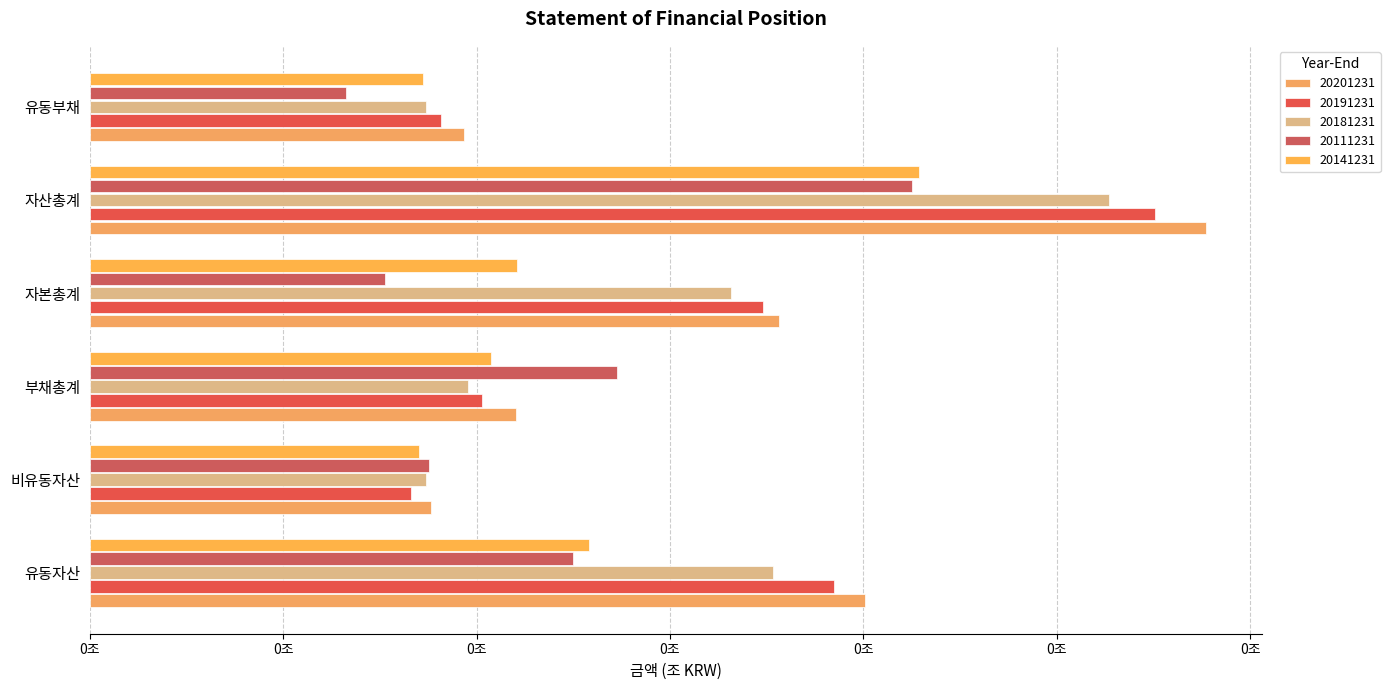

What is the difference between the maximum and minimum values in the 20201231 series?

0.1